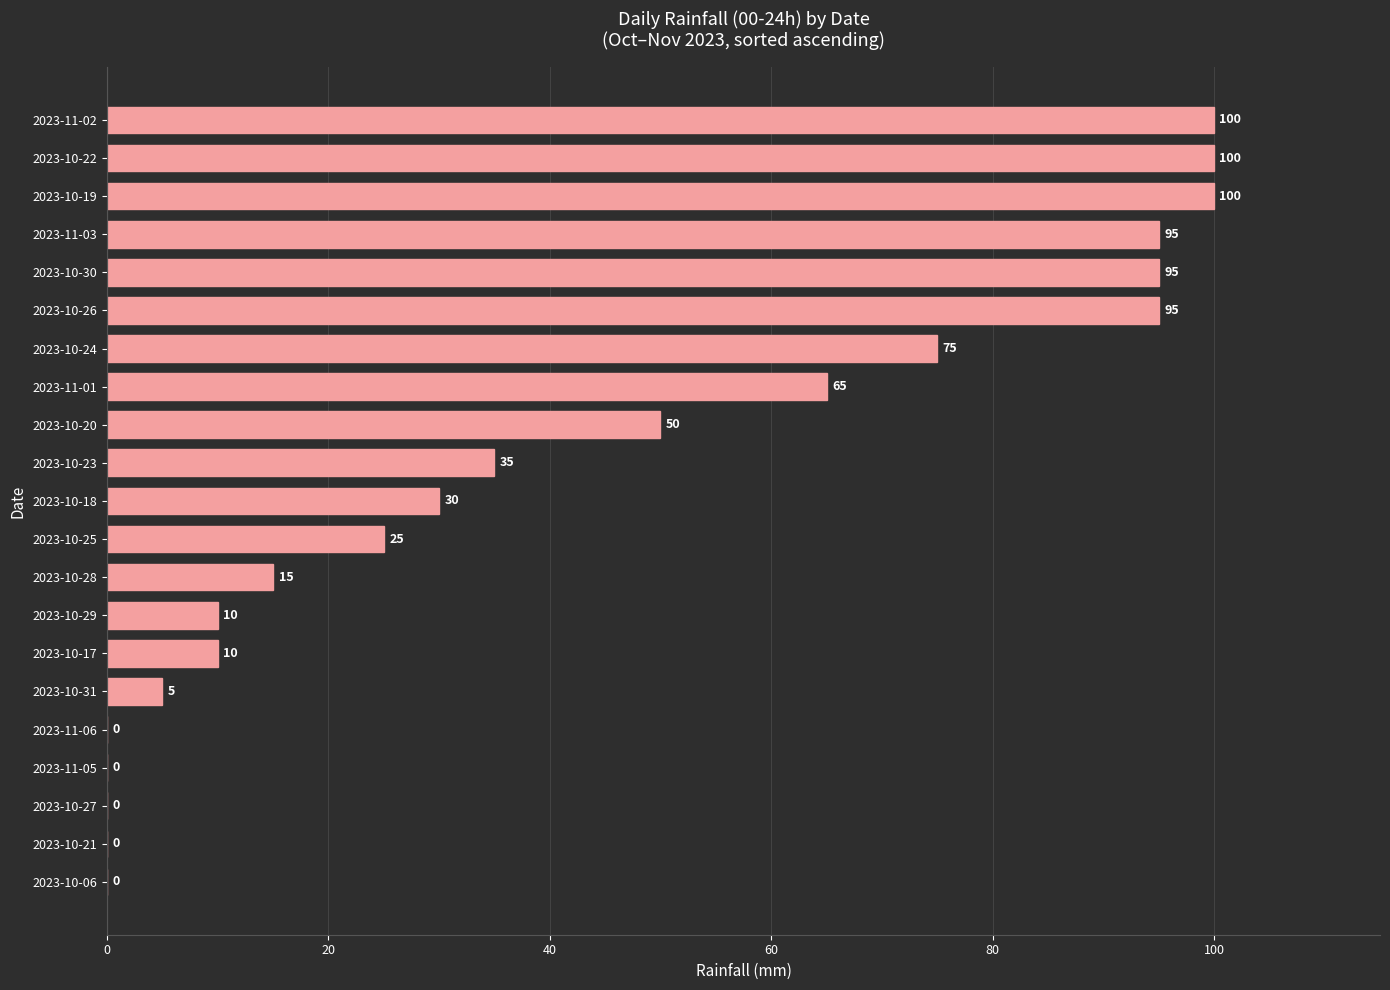

How many distinct data groups are displayed?

1